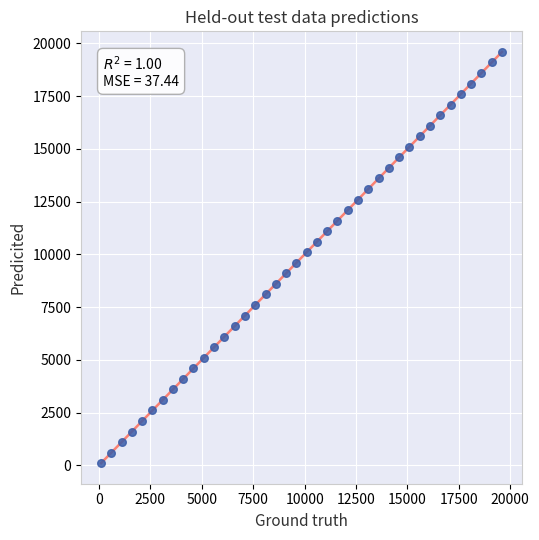

What is the range of Y values (max minus min)?

19500